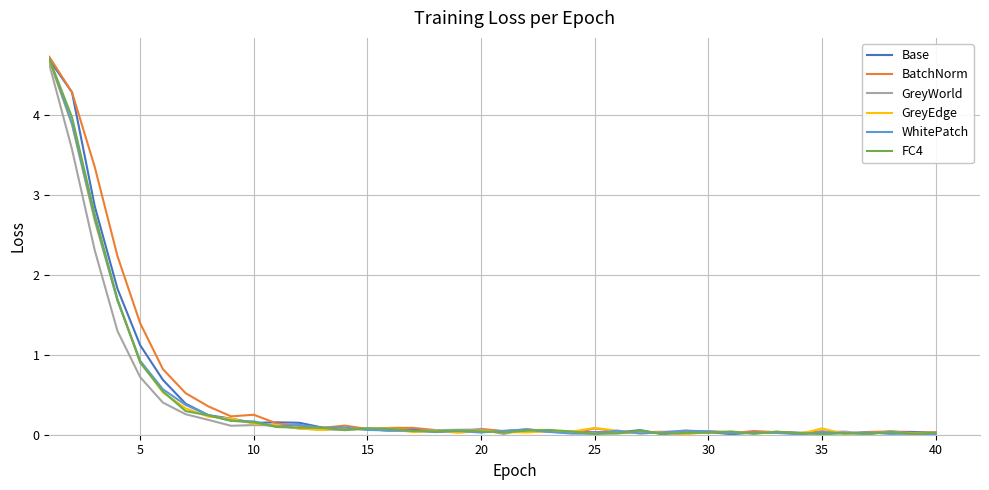

How many series are shown in this chart?

6